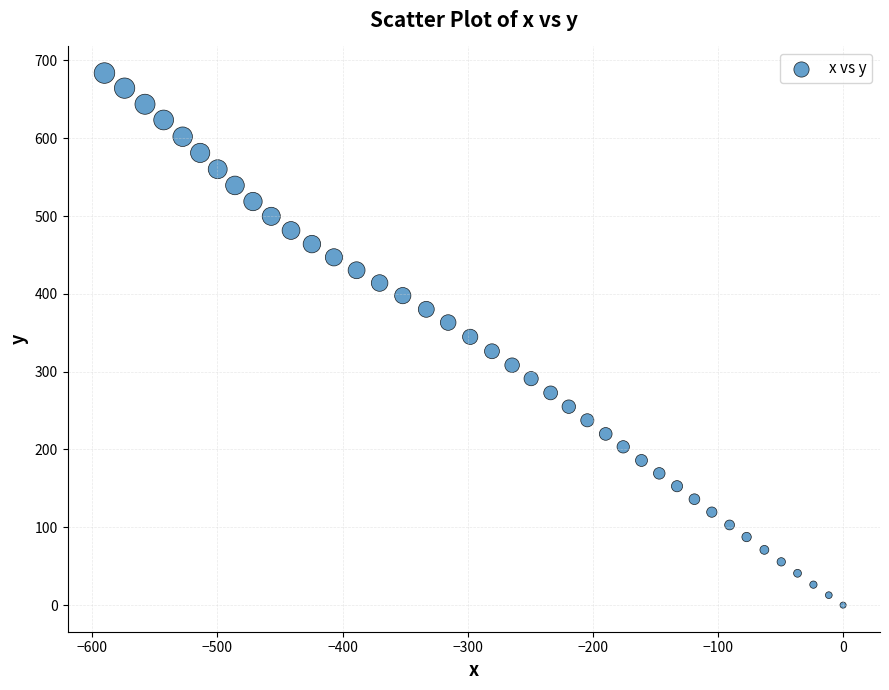

What is the range of Y values (max minus min)?

683.7